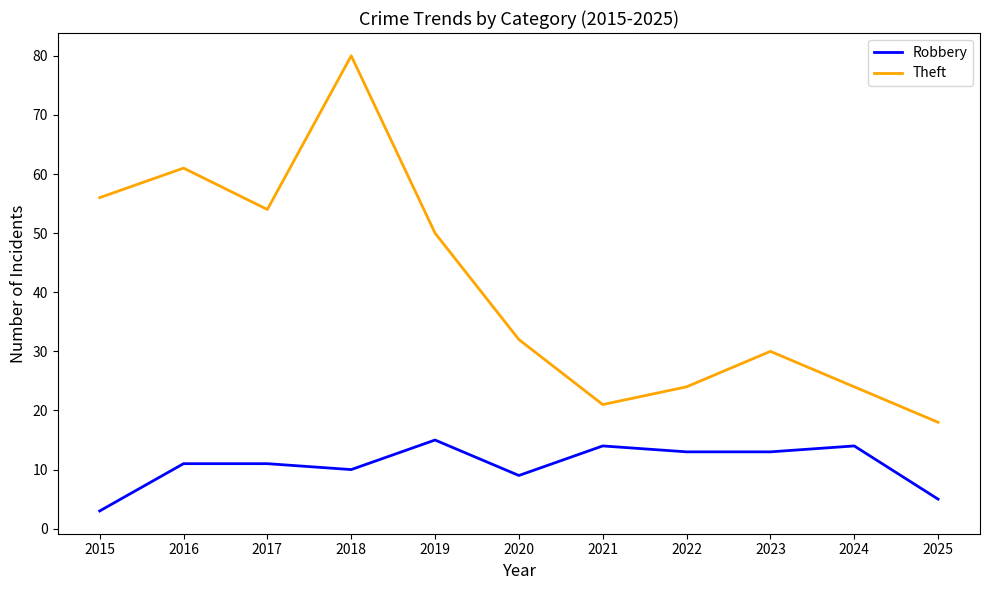

What is the highest value of the Robbery series?

15